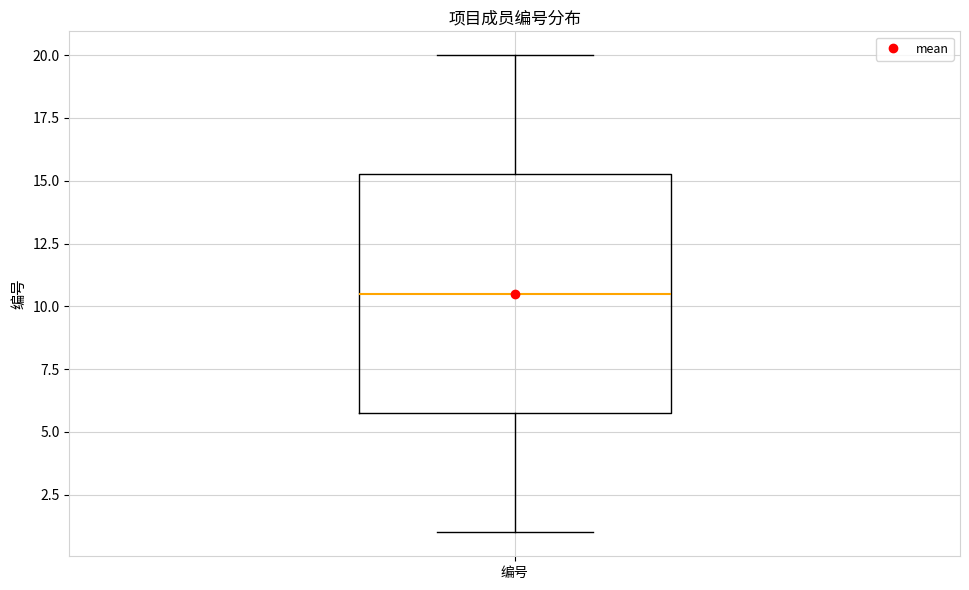

Read this box plot against the y-axis: the position of the median line, the range covered by the box, and the ends of both whiskers. The values are not printed on the chart, so give them approximately, as read against the axis.

median 10.5, box 6.0 to 15.5, whiskers 1.0 to 20.0